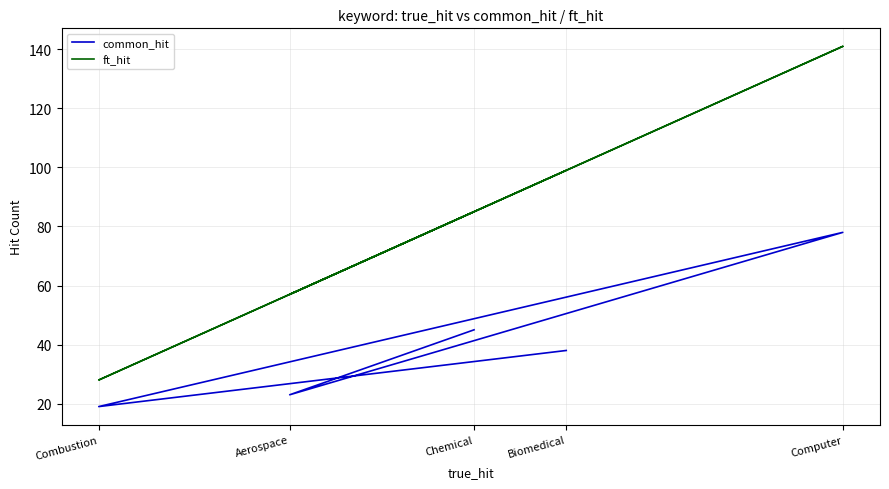

Rank the series by their average value, from lowest to highest.

common_hit, ft_hit